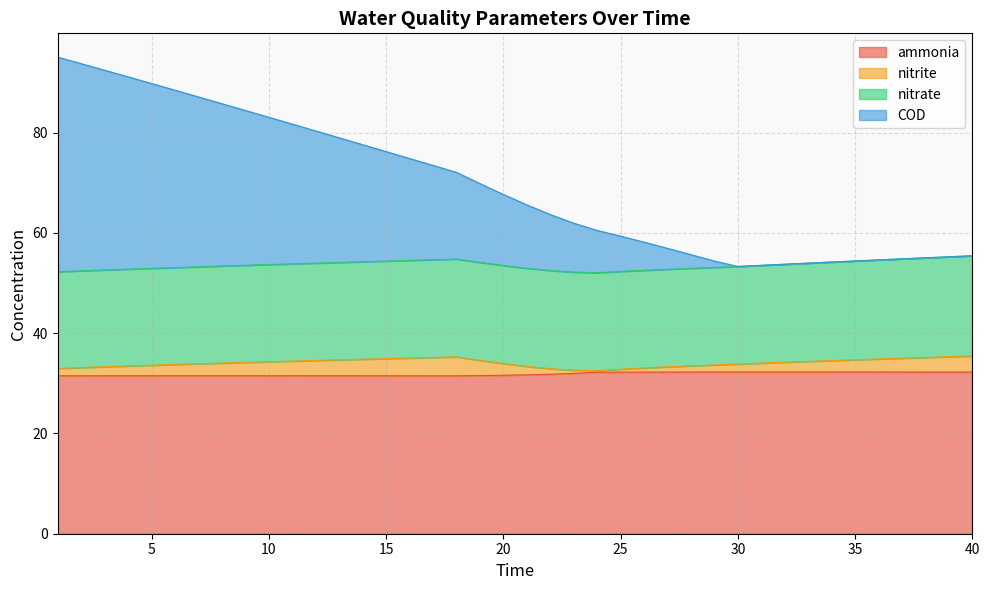

What is the highest value of the ammonia series?

32.3